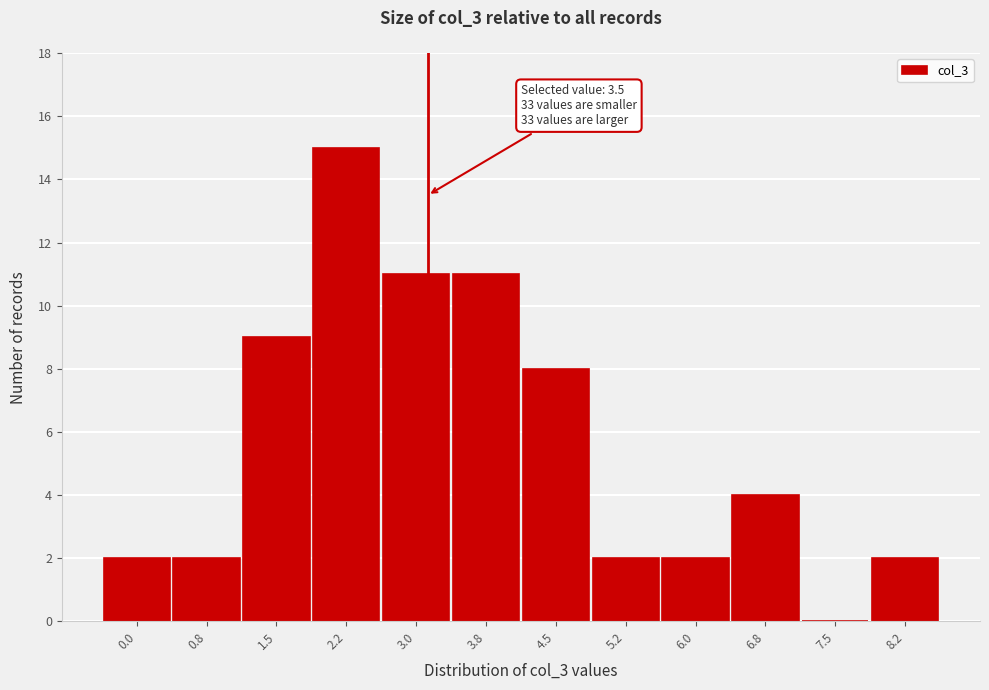

Reading left to right, transcribe all the data shown in this chart.

0.0=2	0.8=2	1.5=9	2.2=15	3.0=11	3.8=11	4.5=8	5.2=2	6.0=2	6.8=4	7.5=0	8.2=2